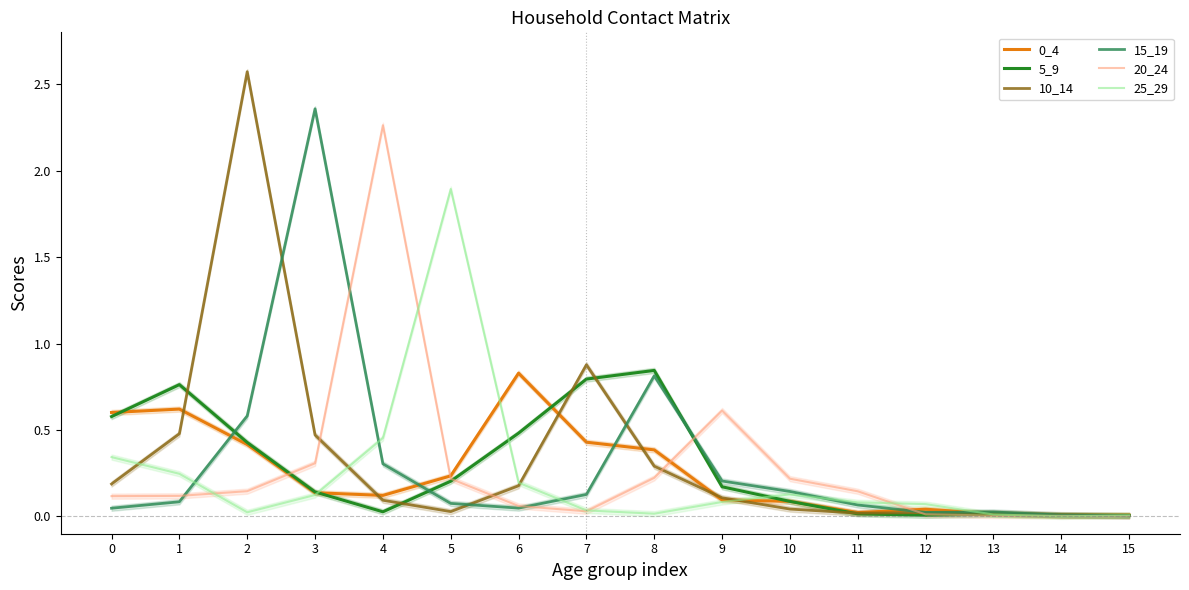

The value of 20_24 at 13 is 0.0. True or false?

True